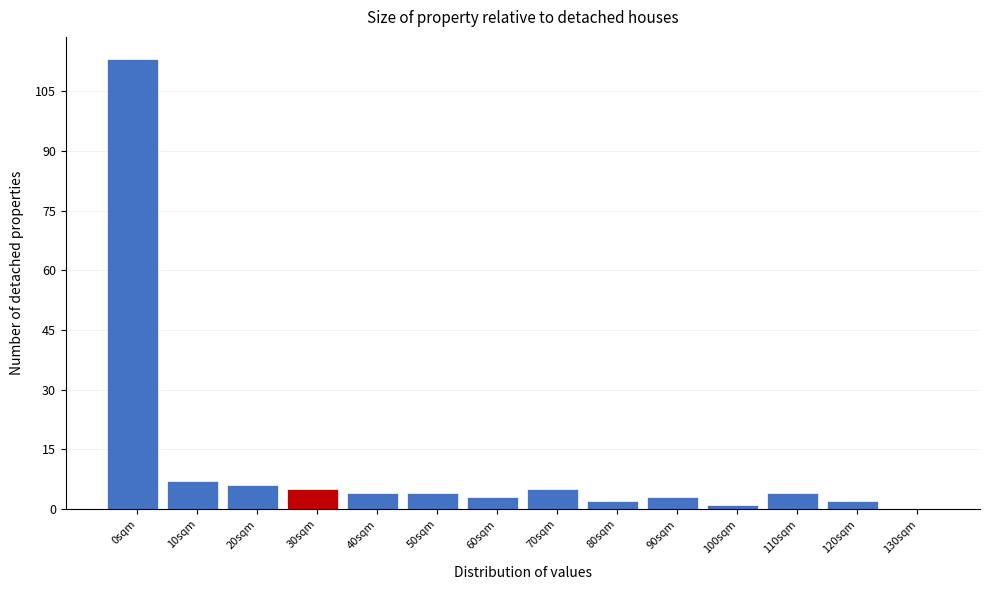

Reading left to right, list all the values displayed in this chart.

0sqm=113	10sqm=7	20sqm=6	30sqm=5	40sqm=4	50sqm=4	60sqm=3	70sqm=5	80sqm=2	90sqm=3	100sqm=1	110sqm=4	120sqm=2	130sqm=0